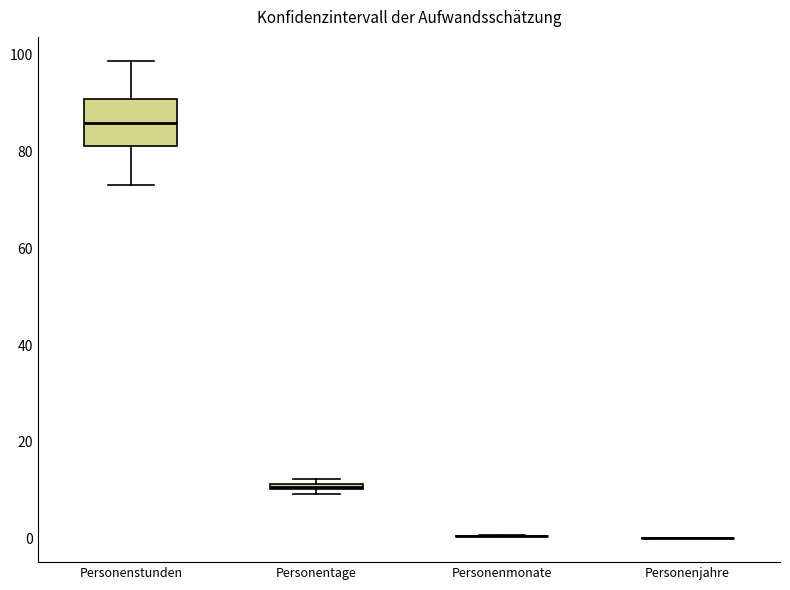

Which box is the tallest, from its lower edge to its upper edge?

Personenstunden